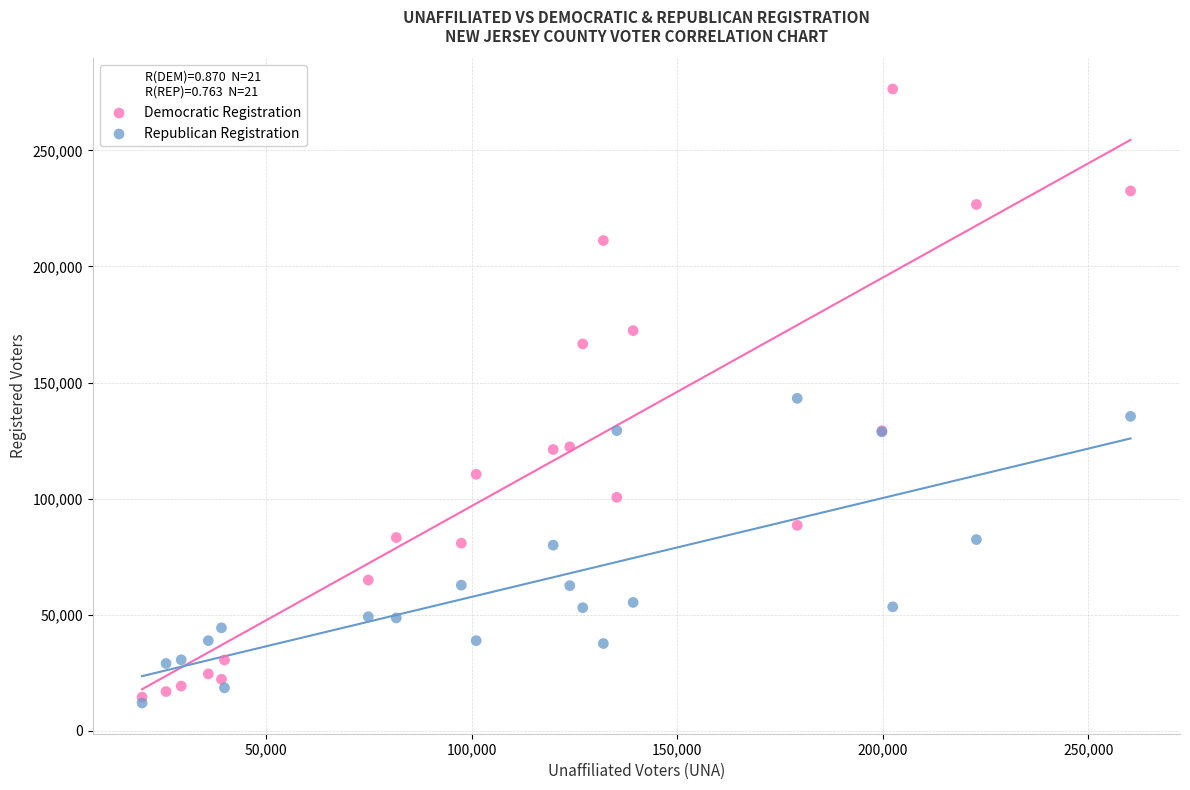

Which series has the widest spread of Y values?

Democratic Registration